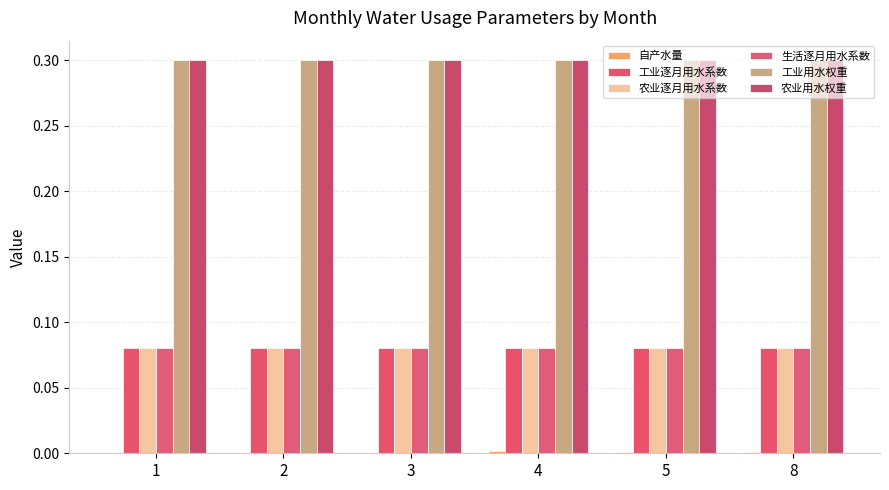

Reading right to left, transcribe all the data shown in this chart.

自产水量: 0.0	0.0	0.0	0.0	0.0	0.0
工业逐月用水系数: 0.1	0.1	0.1	0.1	0.1	0.1
农业逐月用水系数: 0.1	0.1	0.1	0.1	0.1	0.1
生活逐月用水系数: 0.1	0.1	0.1	0.1	0.1	0.1
工业用水权重: 0.3	0.3	0.3	0.3	0.3	0.3
农业用水权重: 0.3	0.3	0.3	0.3	0.3	0.3